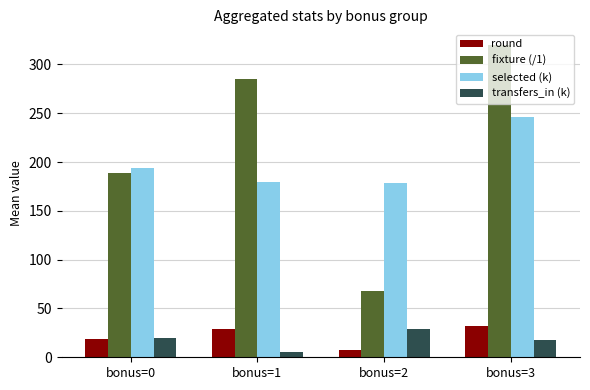

List the series in order of their peak value, lowest first.

transfers_in (k), round, selected (k), fixture (/1)